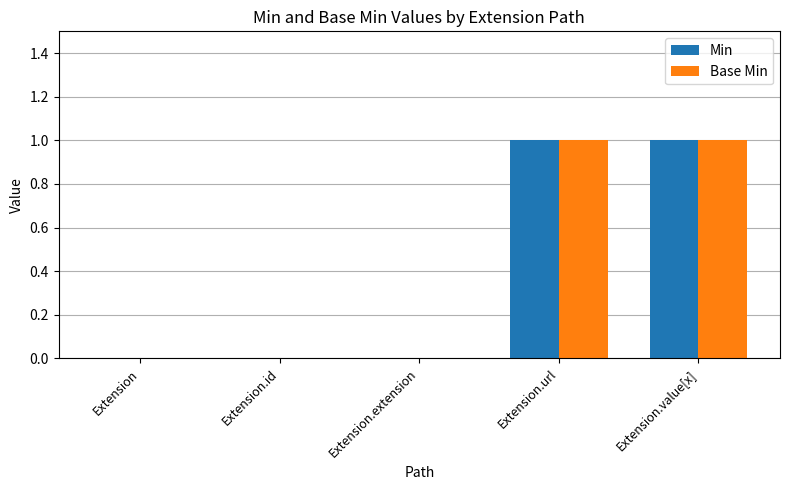

The Base Min series shows 1 at Extension.url. True or false?

True